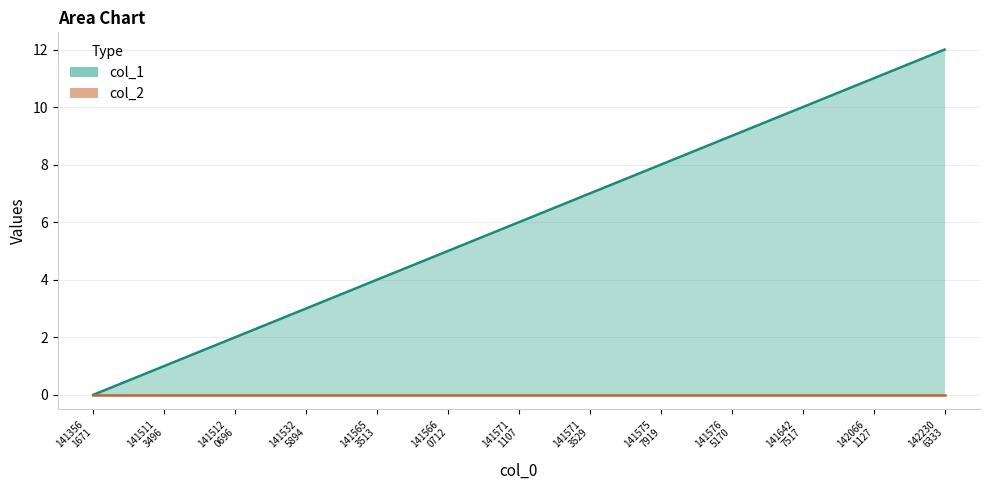

Does the chart have visible grid lines?

Yes